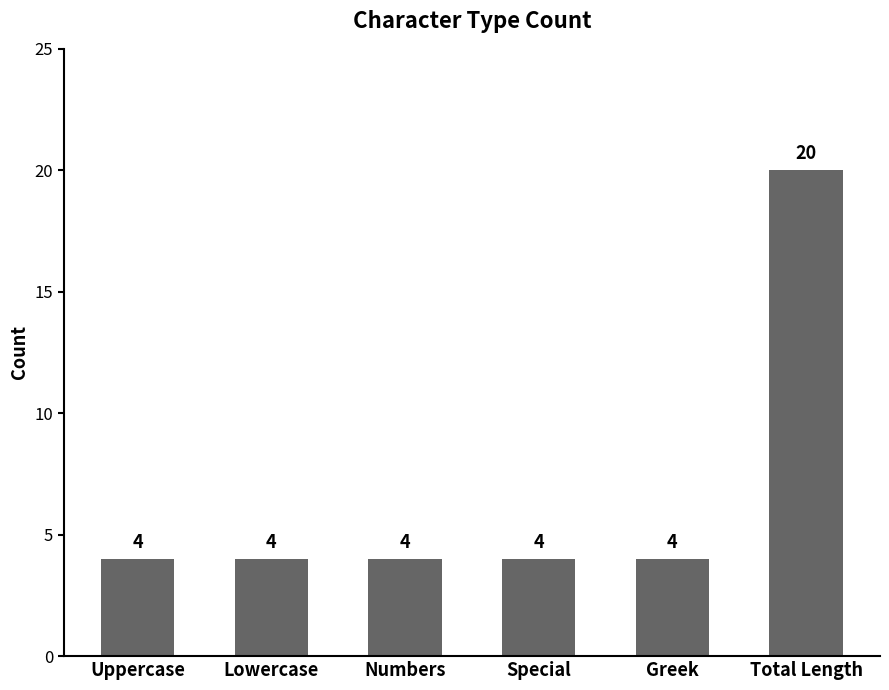

What is the difference between the maximum and minimum values?

16